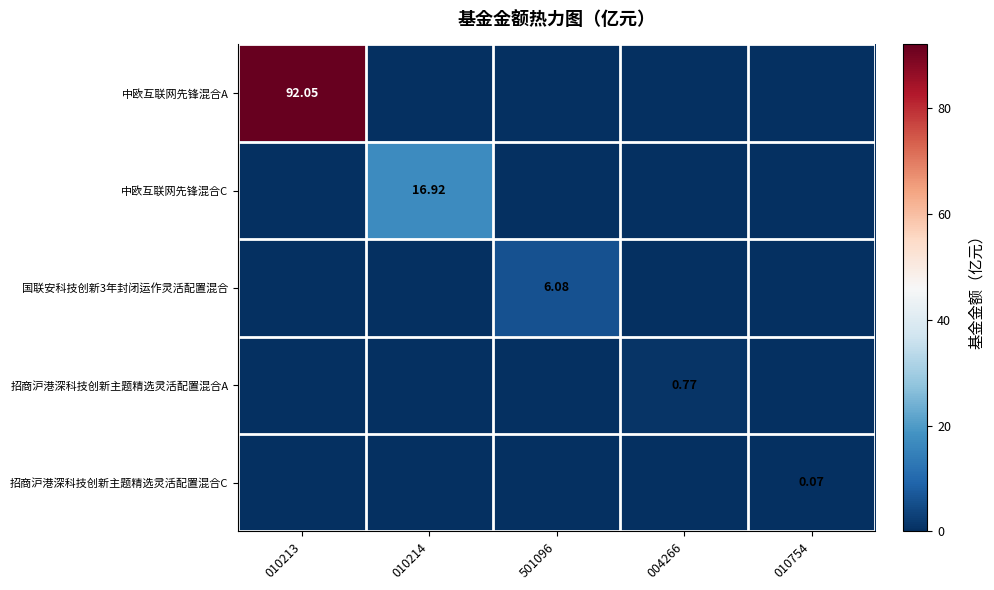

What is the total value across all series at 010213?

92.0